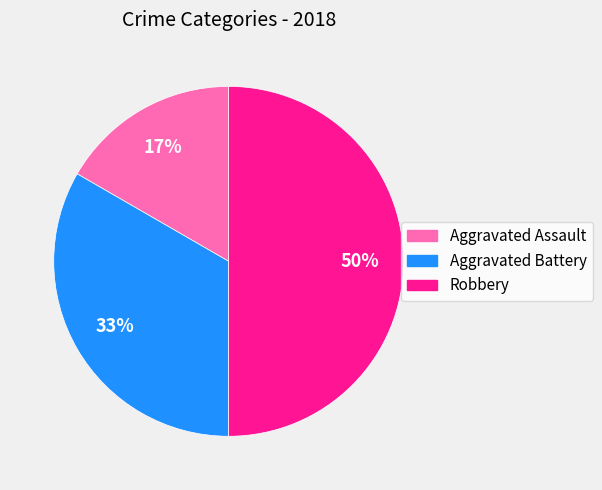

The Robbery slice represents 43% of the pie. True or false?

False